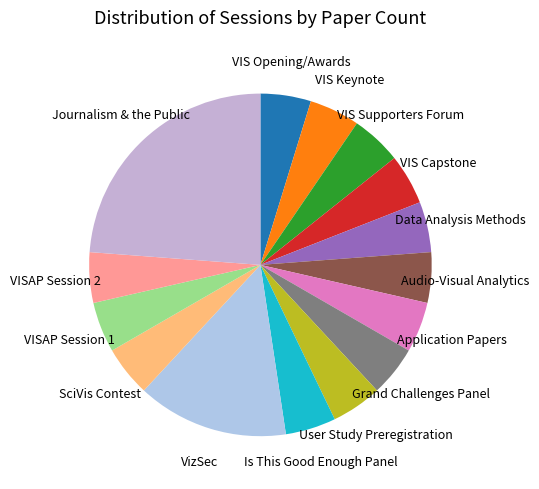

How many segments does this pie chart have?

15